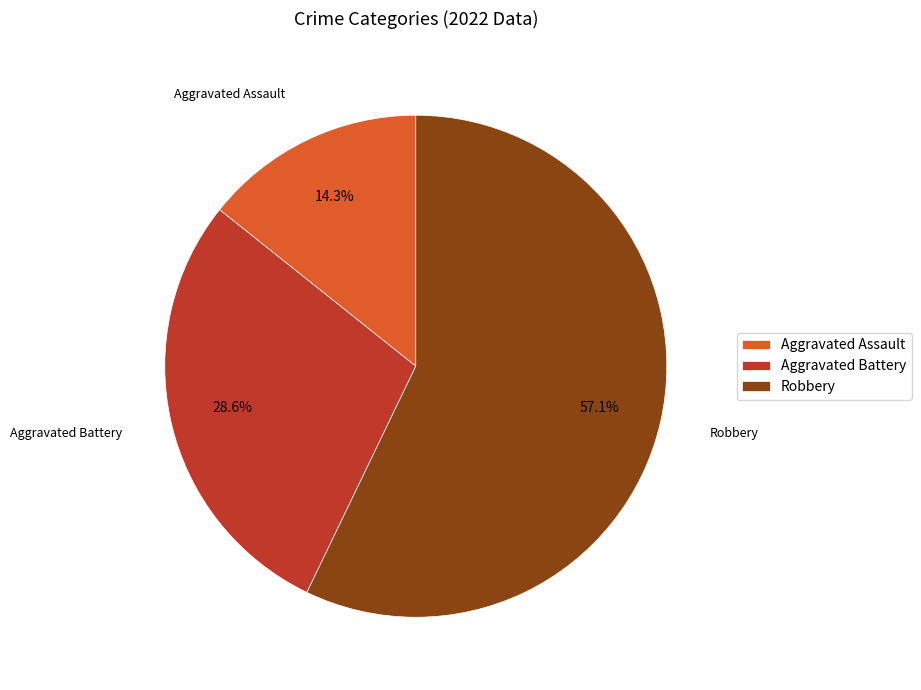

Does Aggravated Battery represent more than half of the total?

No